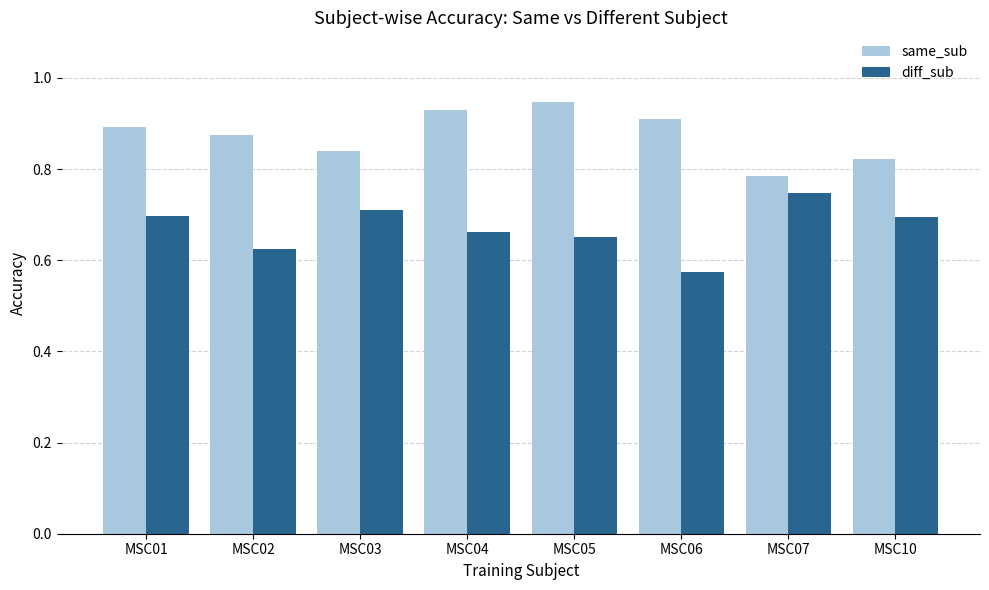

The diff_sub series shows 0.9 at MSC04. True or false?

False